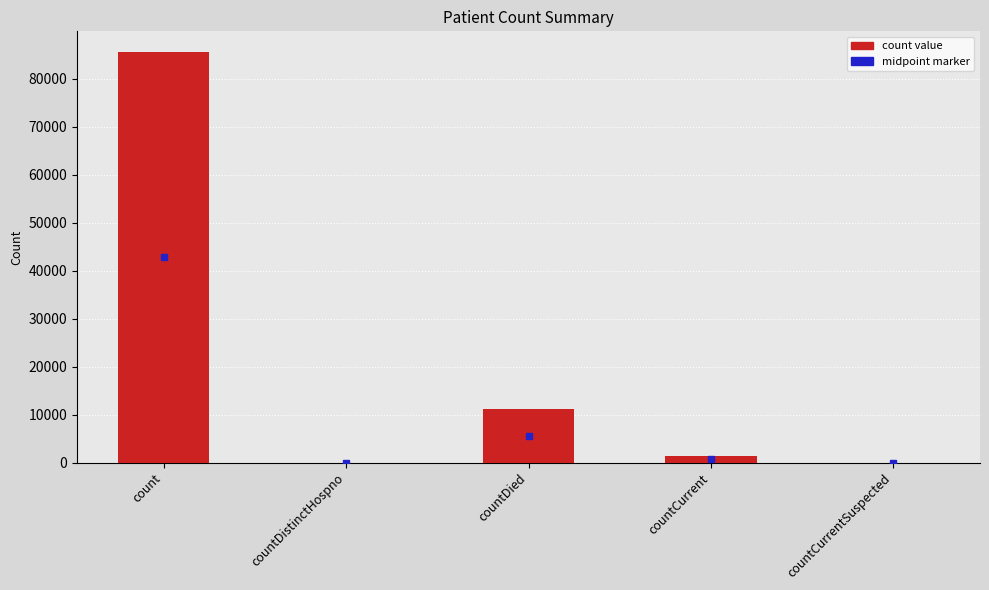

Is it true that the value at countDistinctHospno is 57249?

False